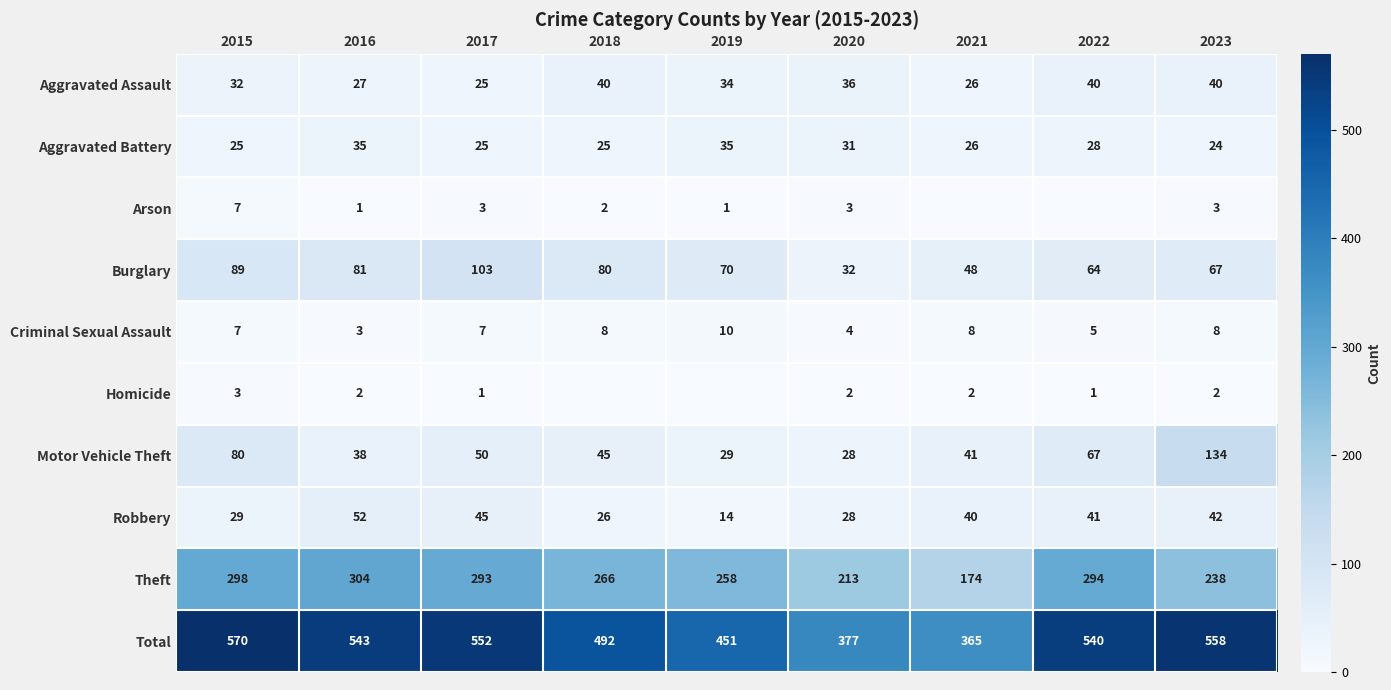

Count the number of data series in this chart.

10